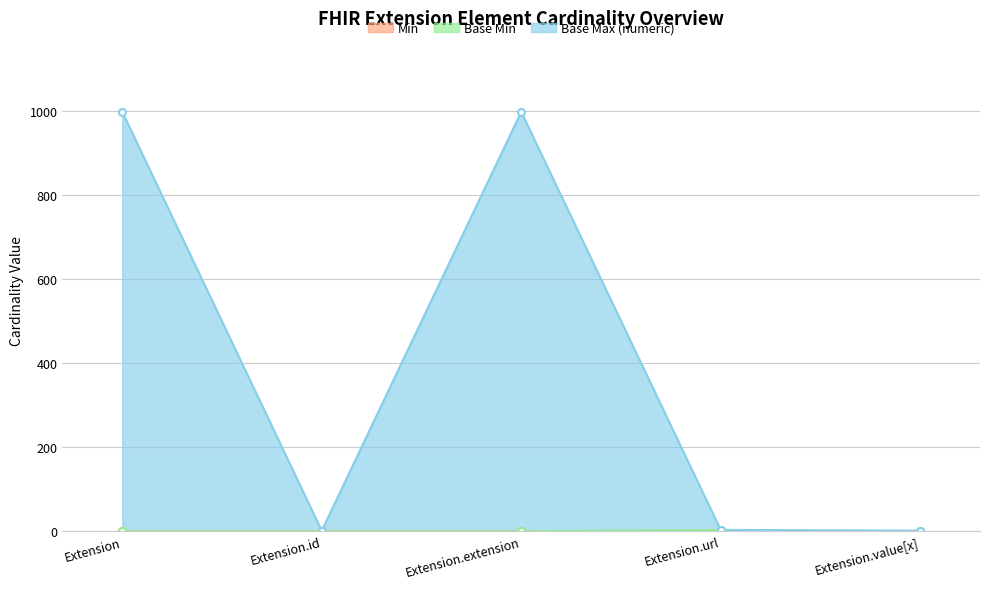

Reading left to right, extract all data points from this chart.

Min: 0	0	0	1	0
Base Min: 0	0	0	2	0
Base Max (numeric): 999	1	999	3	1